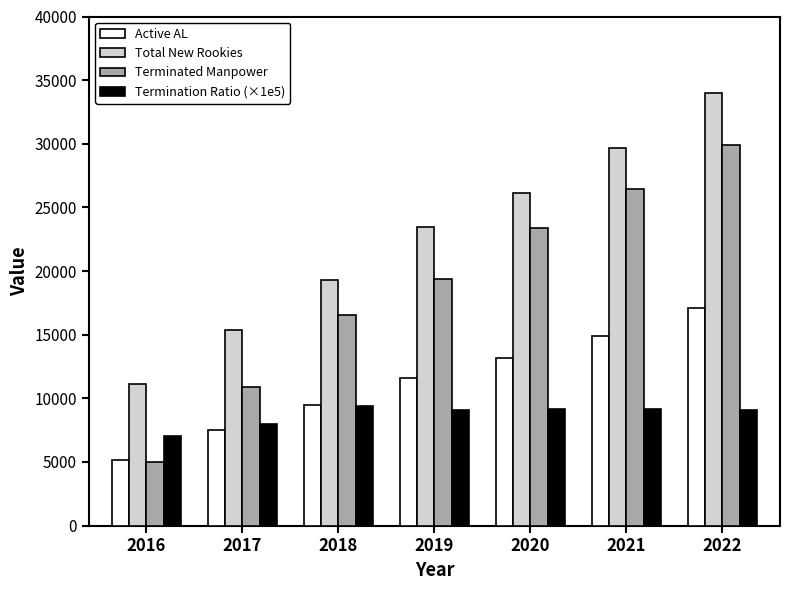

What is the sum of all Active AL values?

78940.8